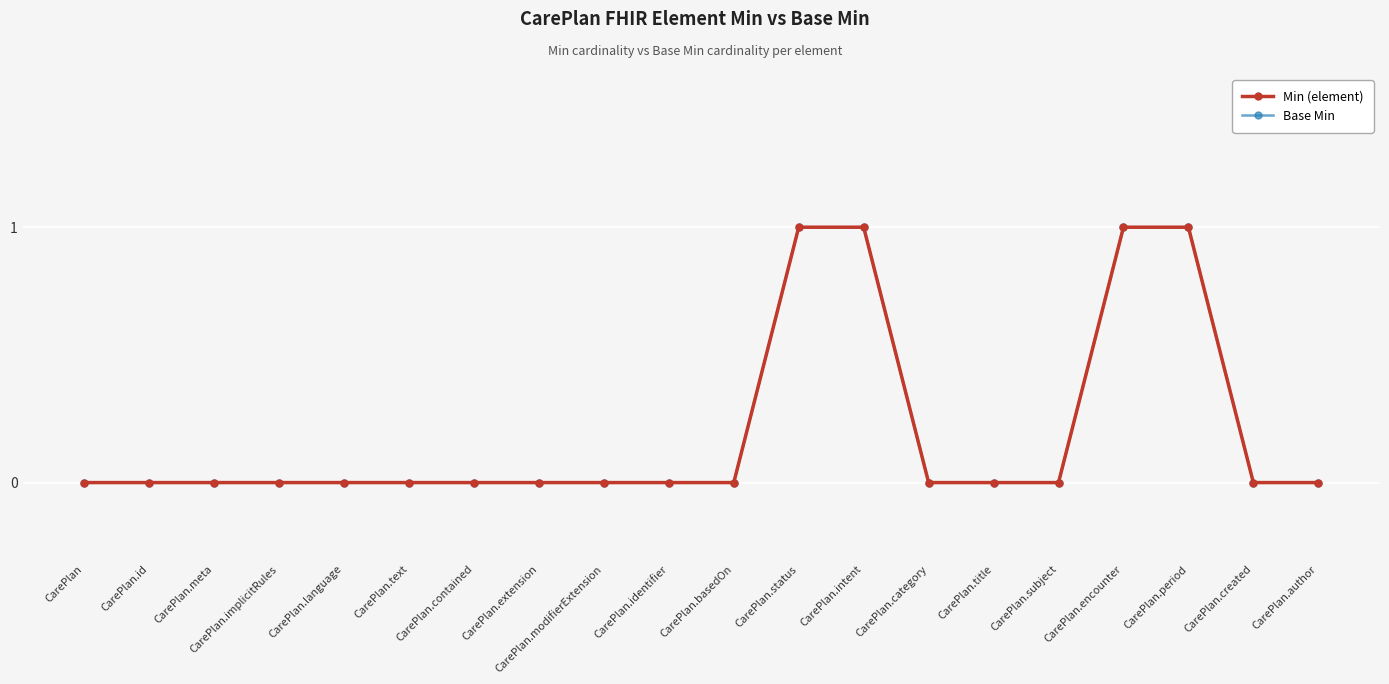

Is the value of Min (element) at CarePlan.author greater than the value of Base Min at CarePlan.id?

No